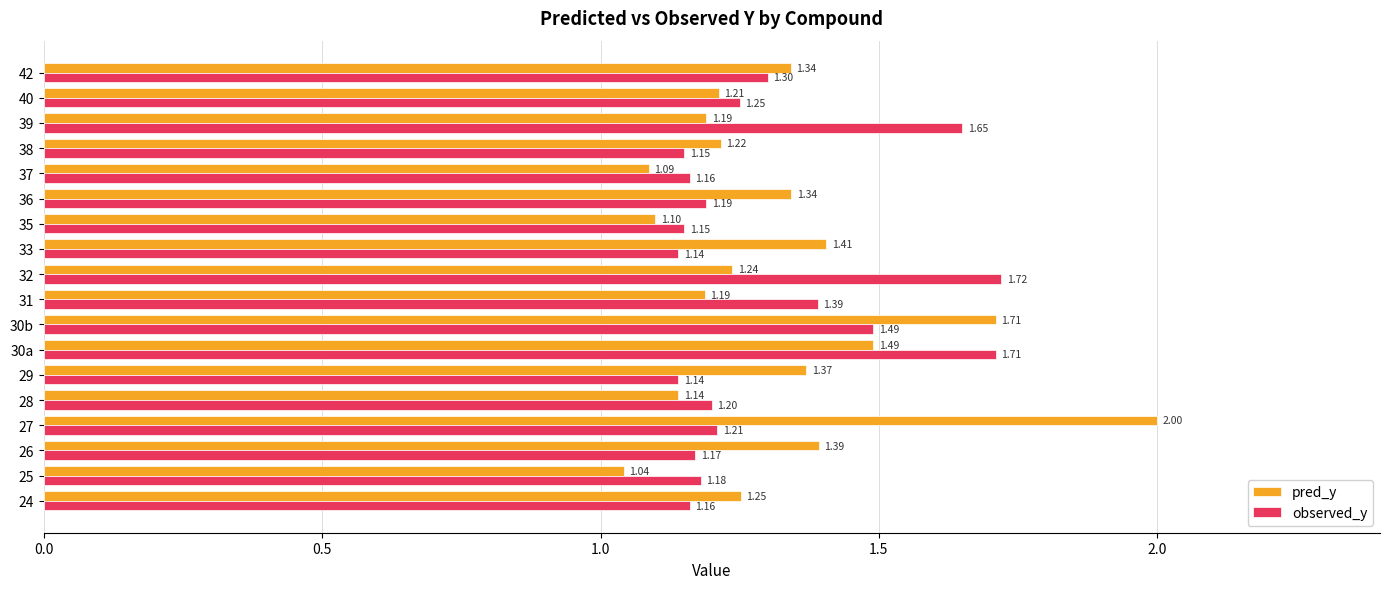

What is the average value of the observed_y series?

1.3